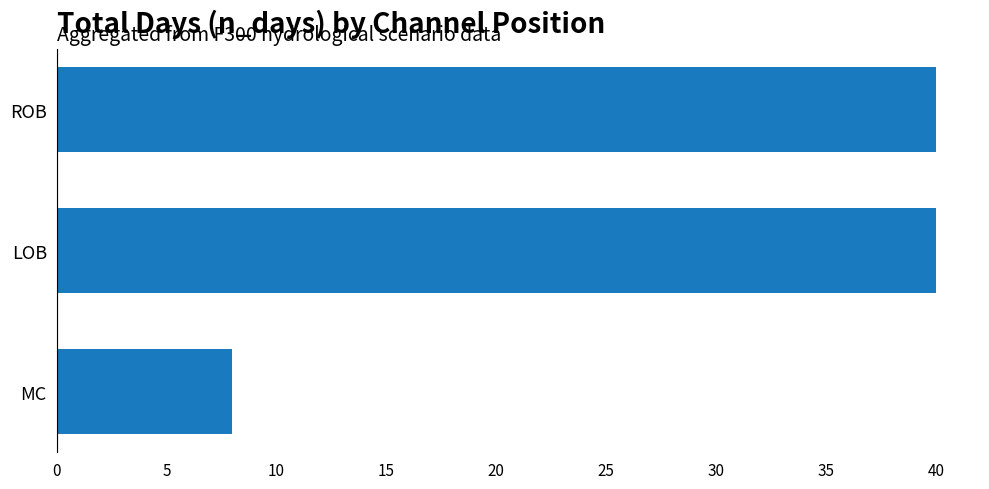

Reading top to bottom, transcribe all the data shown in this chart.

ROB=40	LOB=40	MC=8